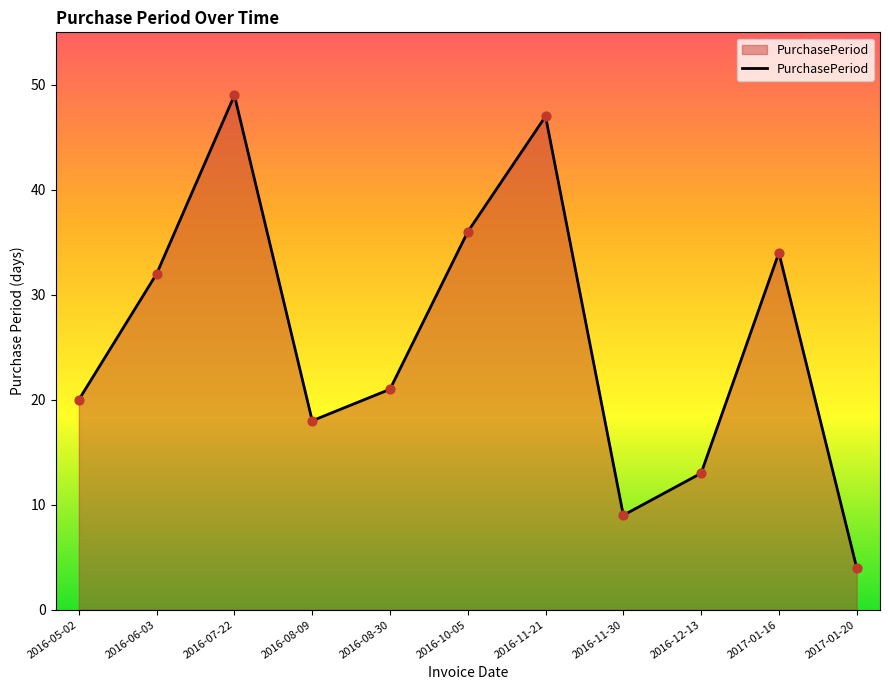

Which has a higher value, 2016-05-02 or 2016-08-09?

2016-05-02